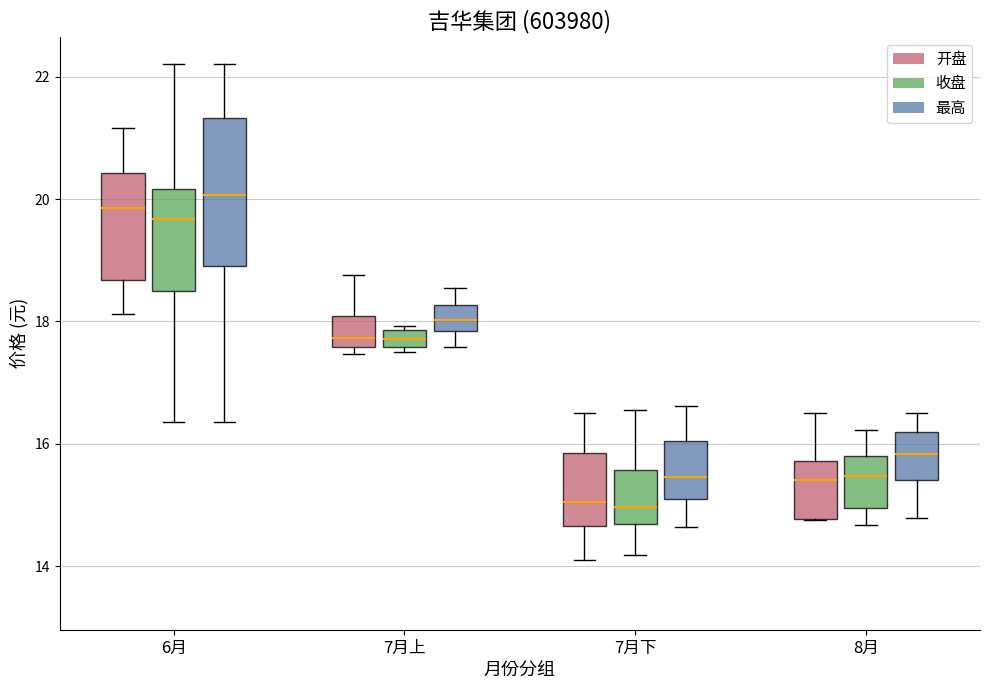

Comparing the boxes themselves (not the whiskers), which one is the tallest?

6月 (最高)